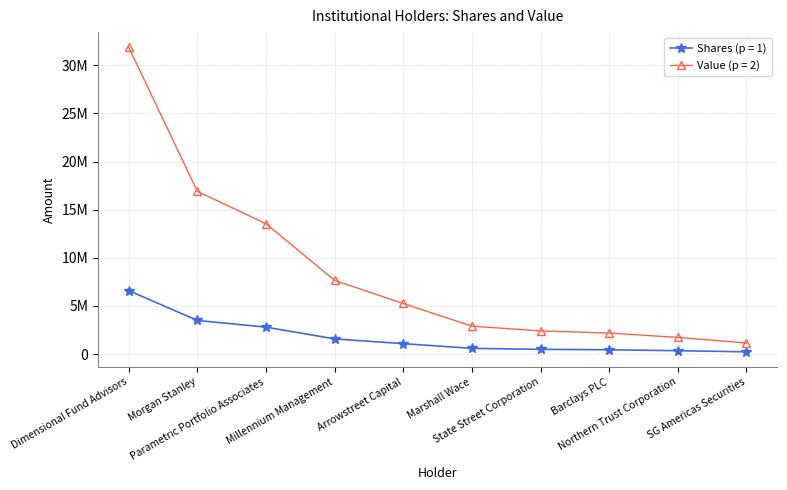

Which series has the largest range (max minus min)?

Value (p = 2)